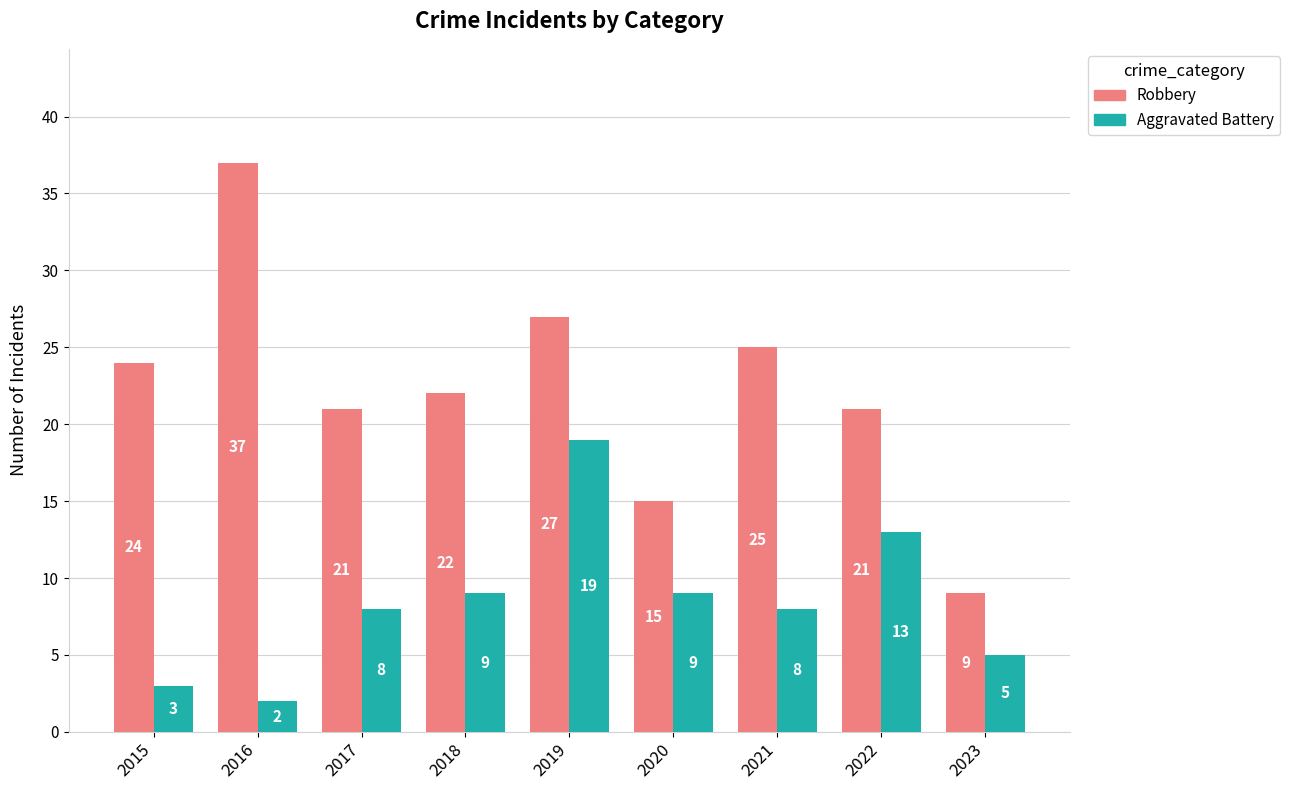

What is the average value of the Robbery series?

22